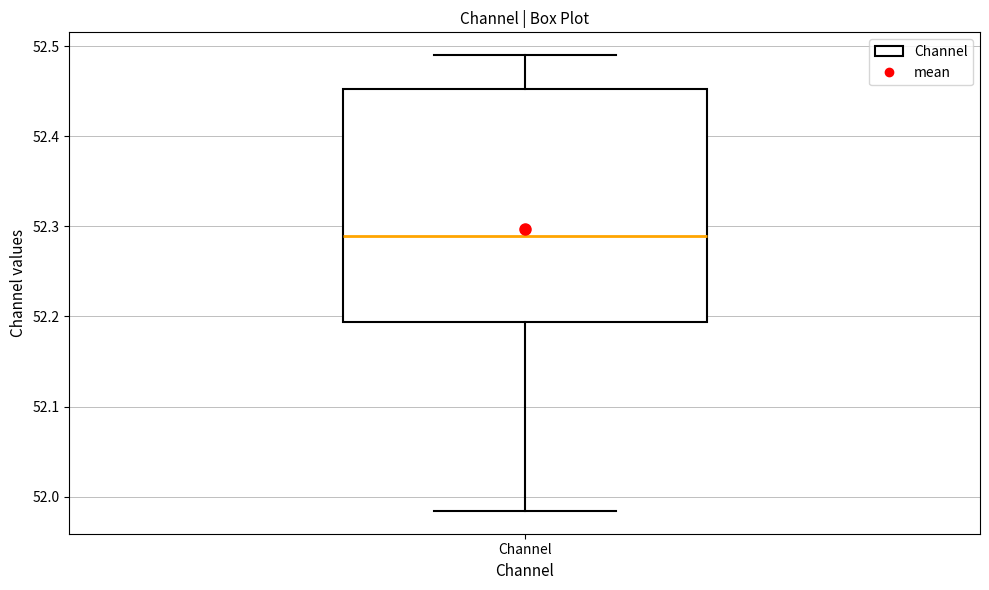

Where does the median line of the box for Channel sit on the y-axis? The values are not printed on the chart, so give them approximately, as read against the axis.

52.29